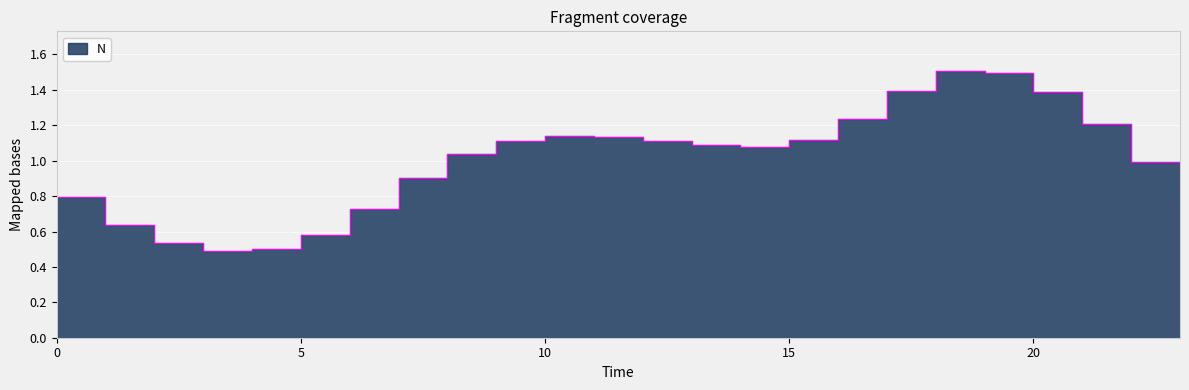

Rank the categories by value from lowest to highest.

3, 4, 2, 5, 1, 6, 0, 23, 7, 22, 8, 14, 13, 12, 9, 15, 11, 10, 21, 16, 20, 17, 19, 18